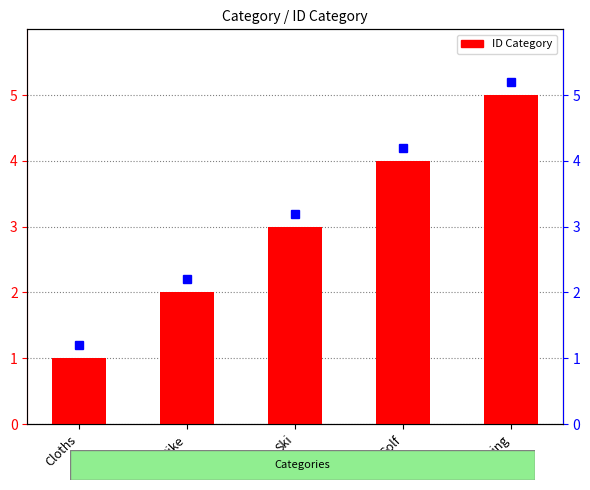

Between Camping and Cloths, which is larger?

Camping